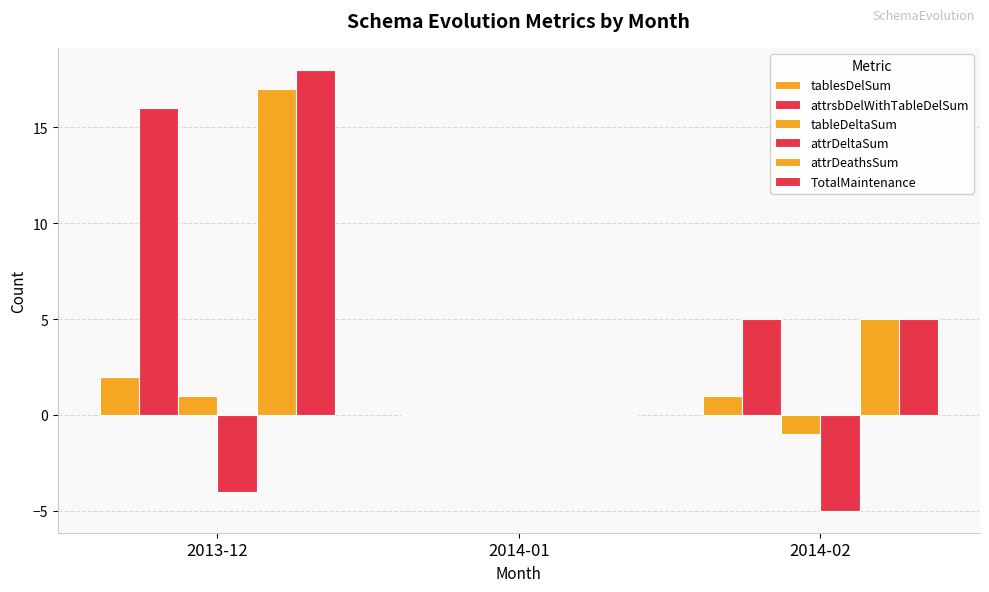

How many groups of bars are there?

3